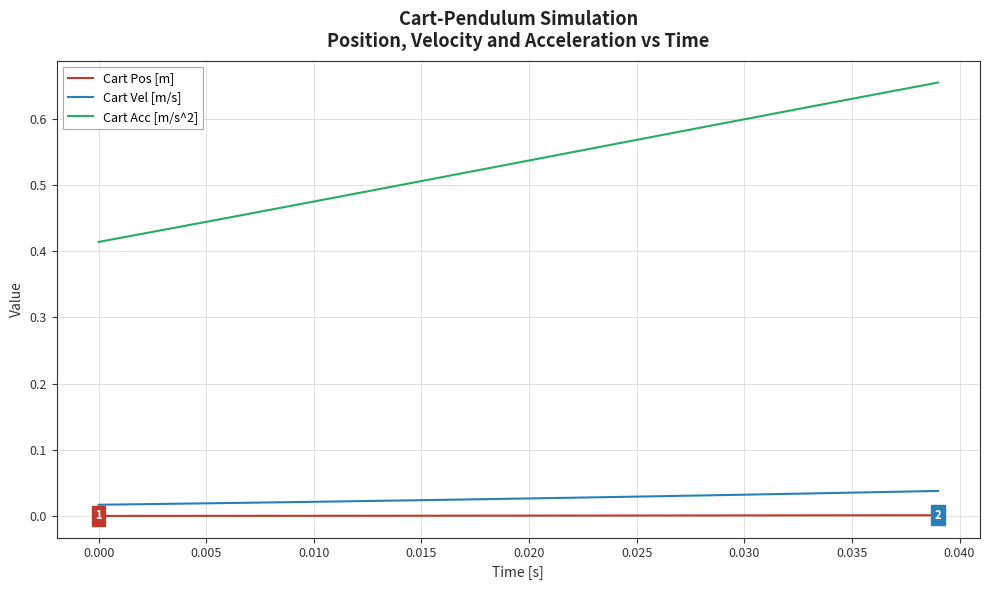

Does the chart display data point markers on the line(s)?

No